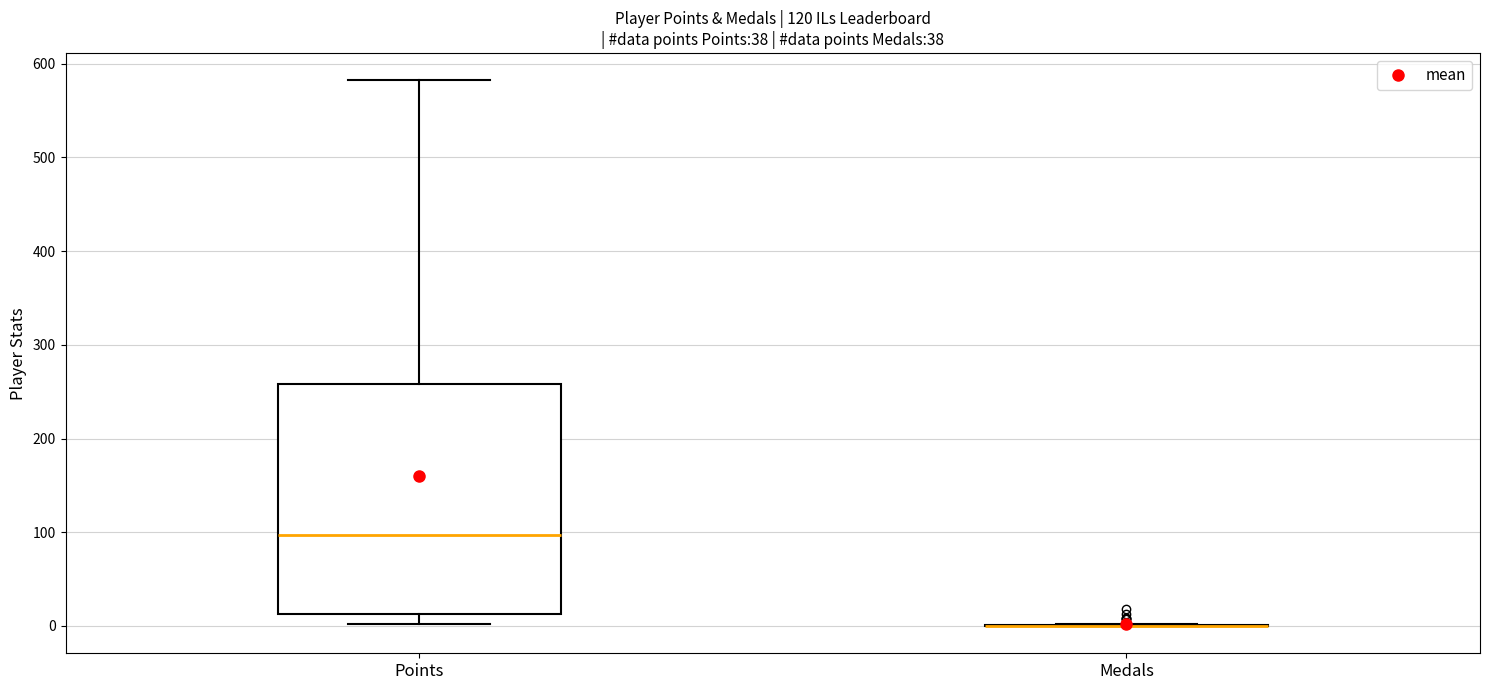

Reading left to right, read every box against the y-axis: the position of its median line, the range the box covers, and the ends of its whiskers. The values are not printed on the chart, so give them approximately, as read against the axis.

Points: median 100, box 10 to 260, whiskers 0 to 580
Medals: box collapsed to a line at 0, whiskers 0 to 0